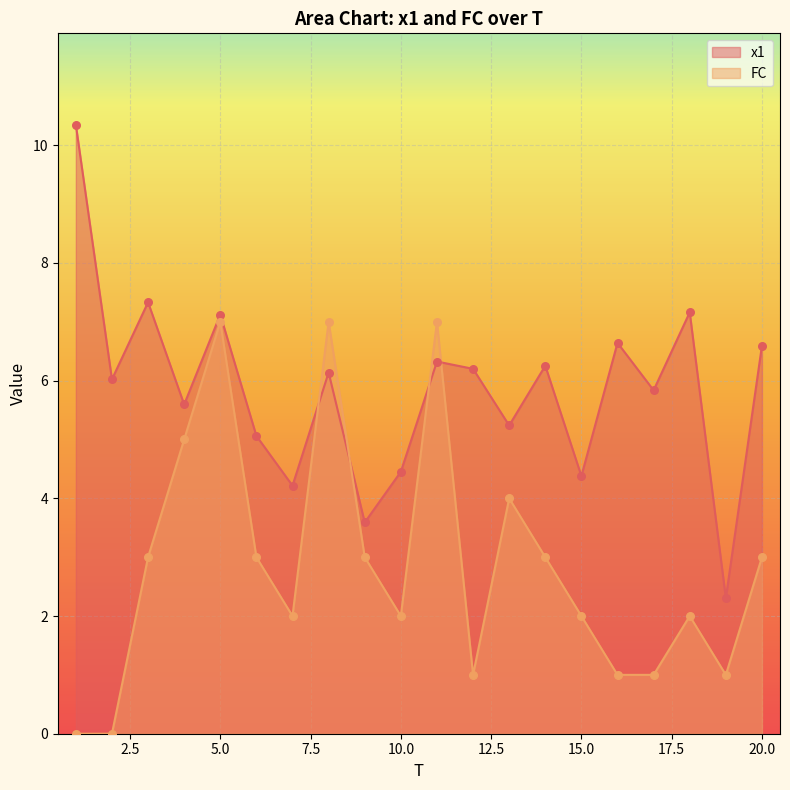

Which series has the largest Y range (max minus min)?

x1